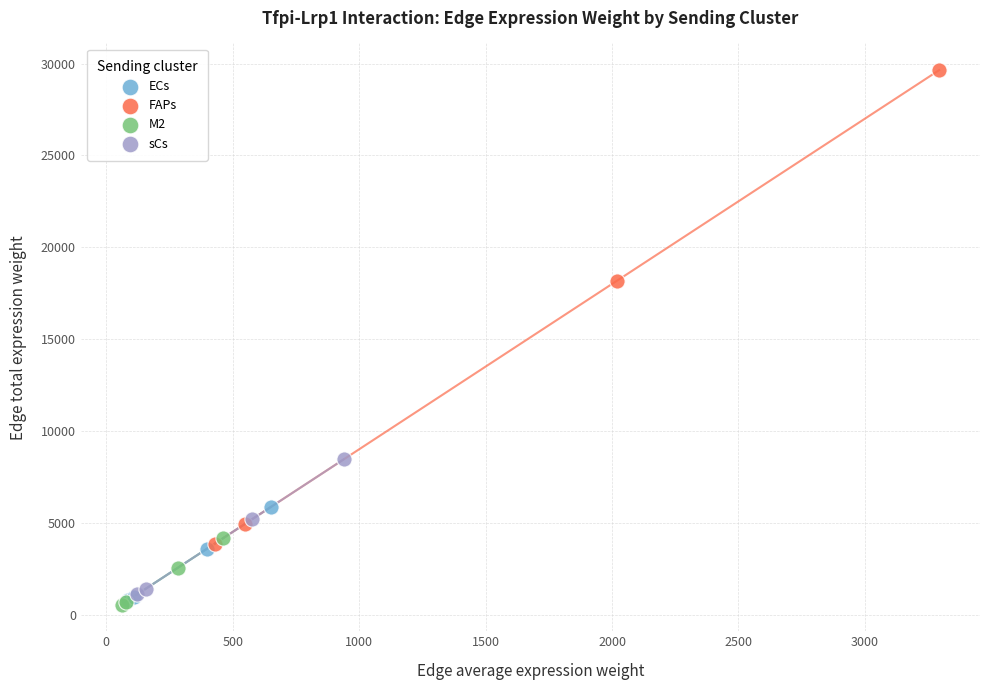

Which series has the widest spread of Y values?

FAPs